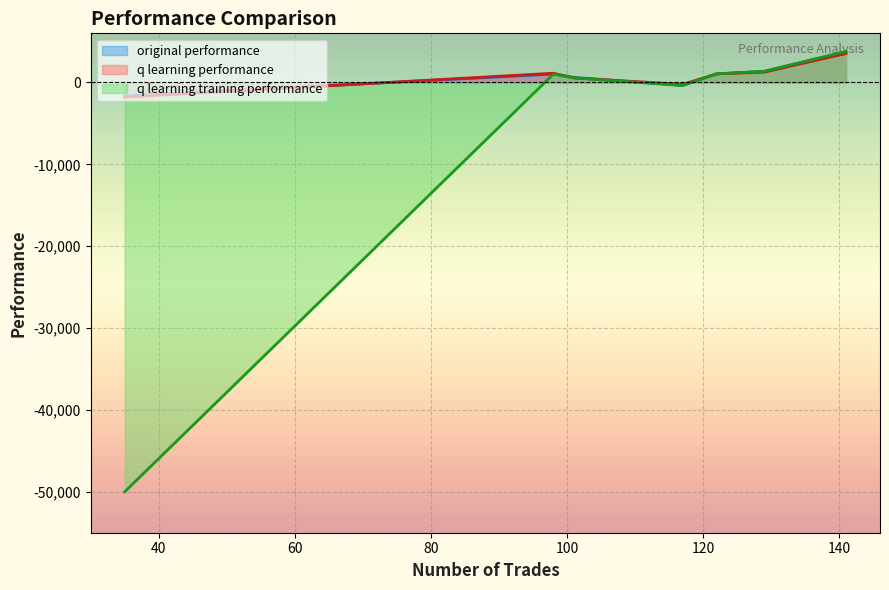

Where is original performance nearest to the value 1049?

122